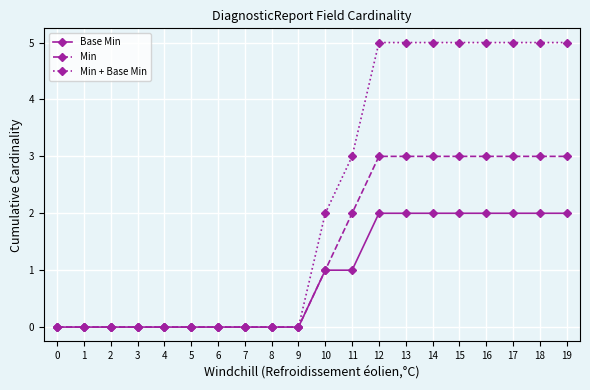

Does the chart display data point markers on the line(s)?

Yes